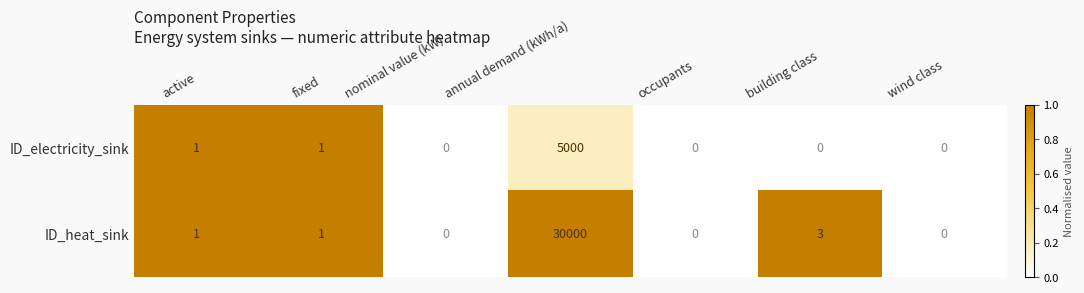

Between nominal value (kW) and annual demand (kWh/a), which series saw the biggest shift?

ID_heat_sink